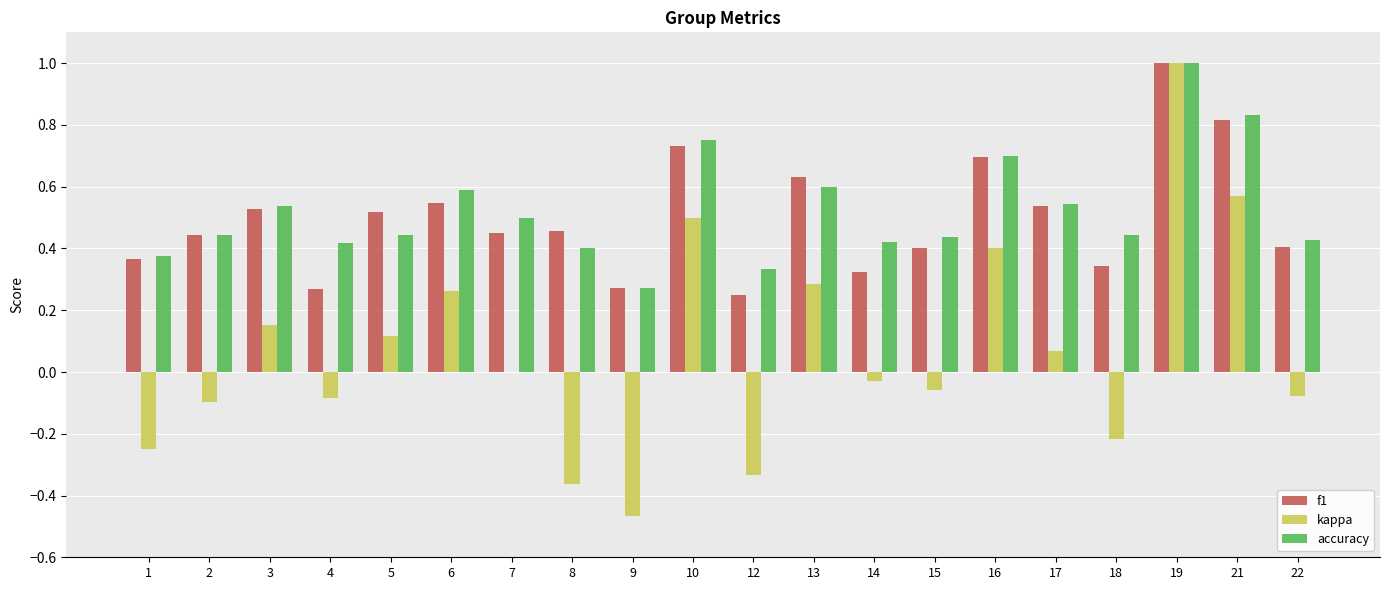

Is the value of f1 at 21 greater than the value of accuracy at 14?

Yes